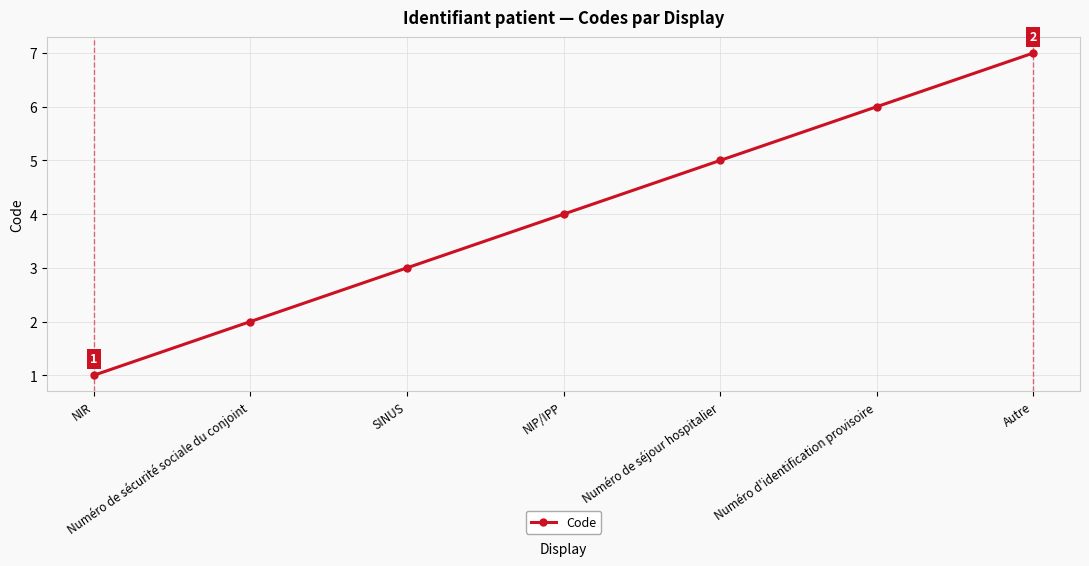

What position from the right is Numéro de sécurité sociale du conjoint?

6